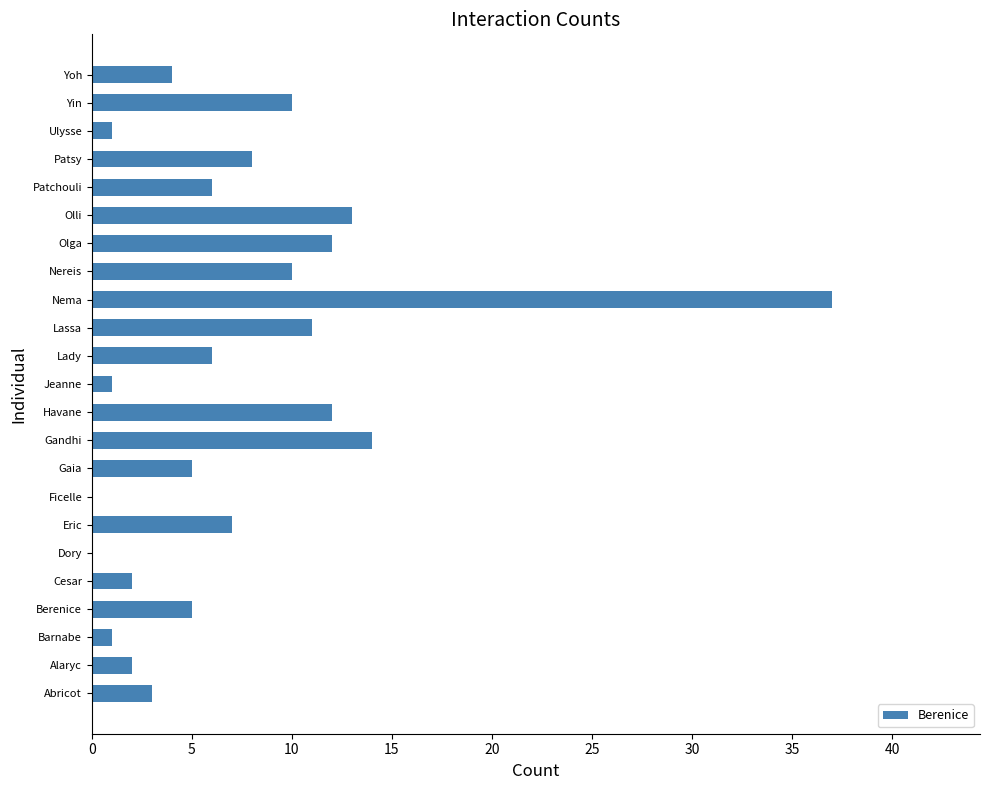

Does the chart contain stacked bars?

No